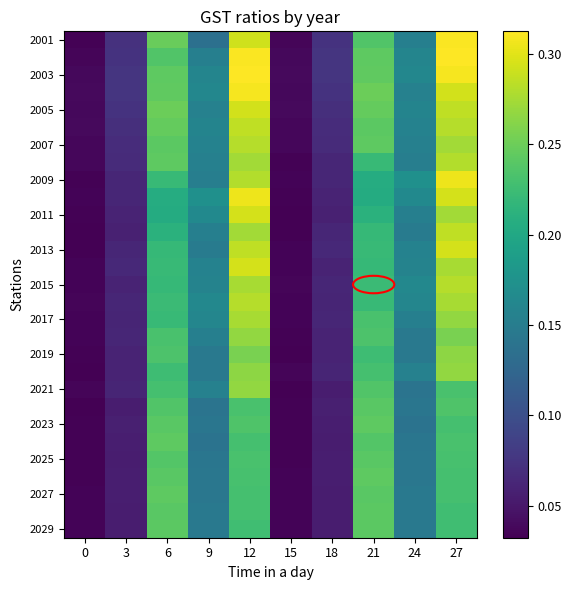

Between 12 and 9, which is larger?

12